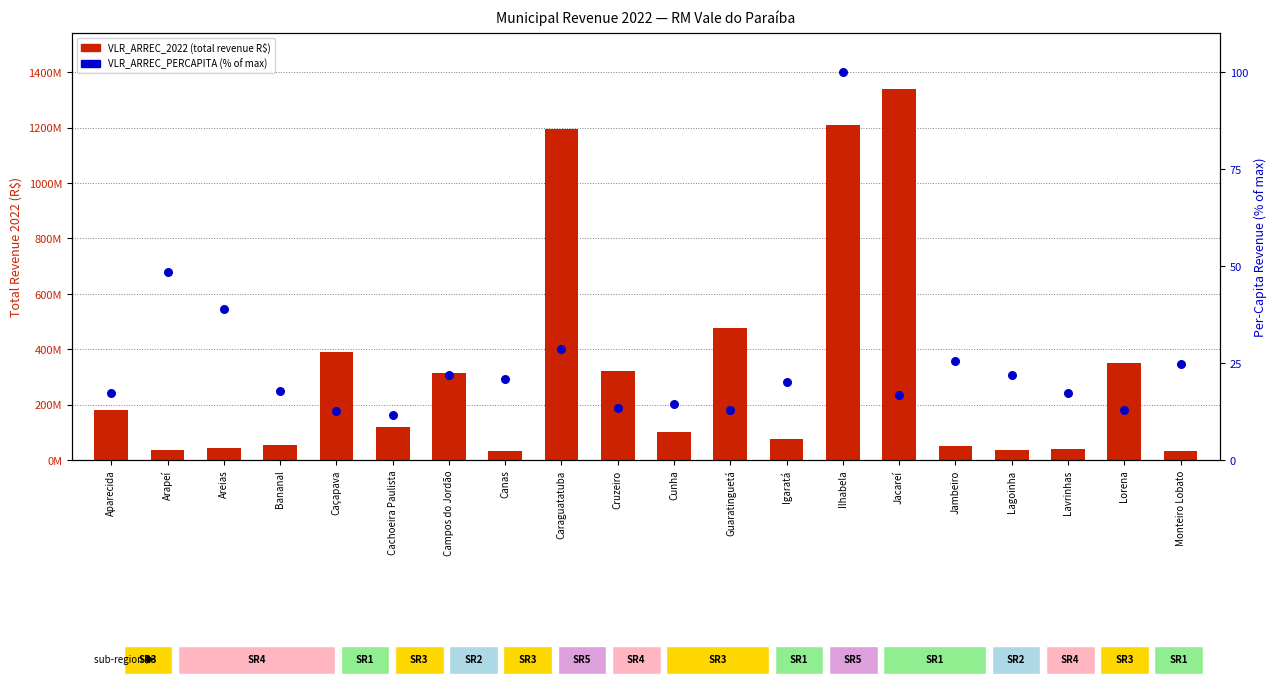

What are all the series names shown in the legend?

VLR_ARREC_2022 (total revenue), VLR_ARREC_PERCAPITA (% of max)